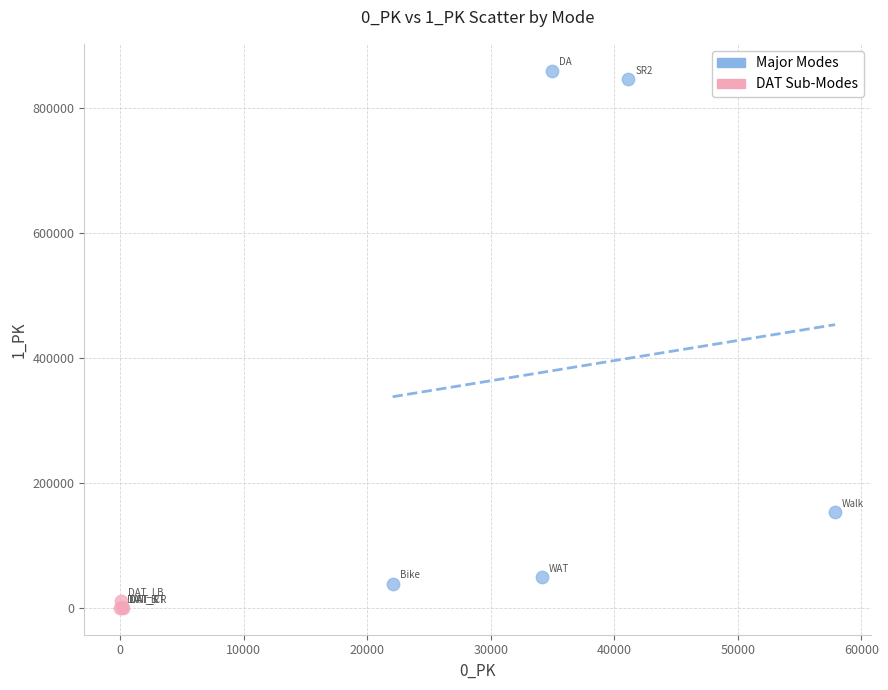

Which series has the widest spread of Y values?

Major Modes